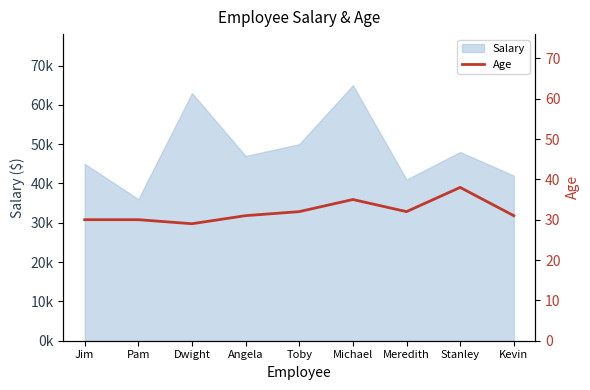

How many values exceed 31?

4